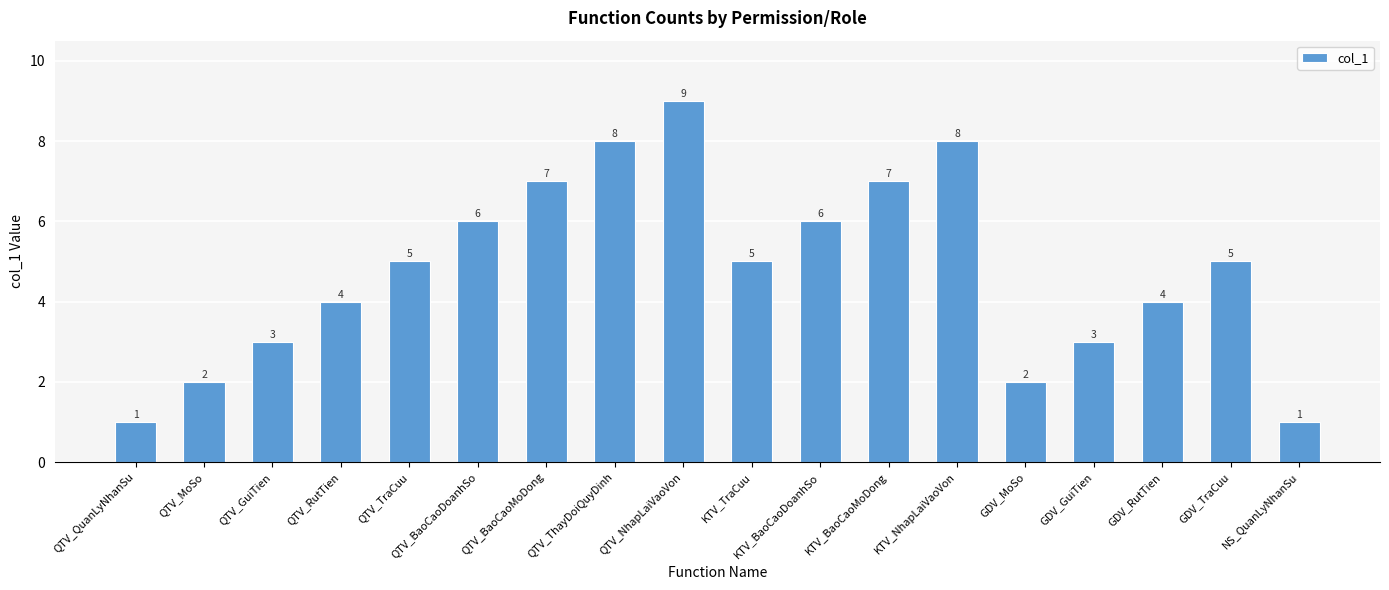

What value does the data have at QTV_RutTien?

4